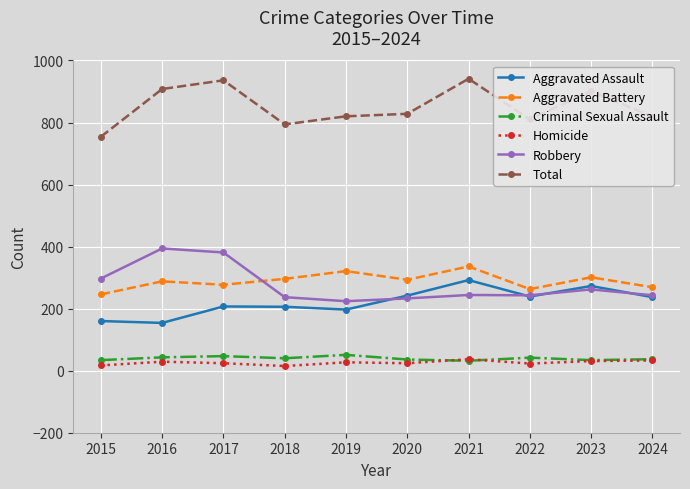

True or false: Aggravated Battery and Homicide intersect in this chart.

False